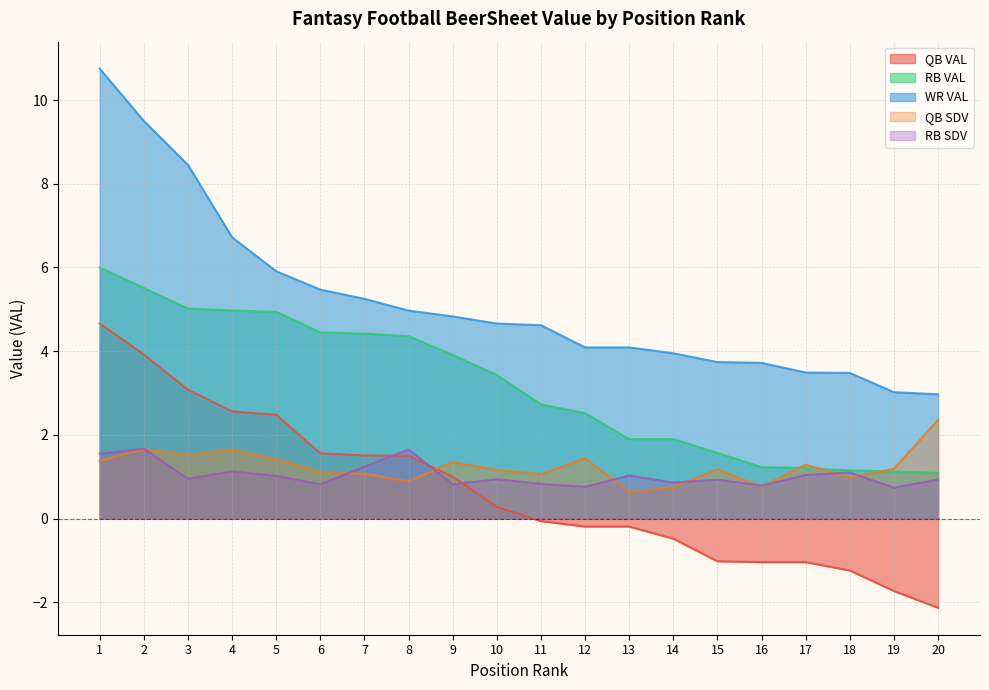

Which has a higher value, 20 or 12?

12